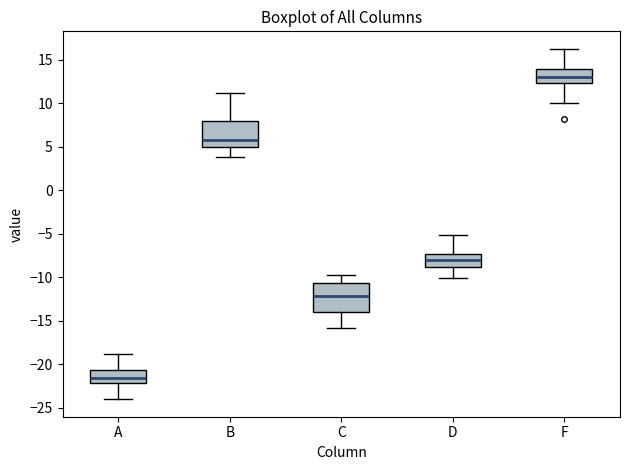

Reading left to right, read every box against the y-axis: the position of its median line, the range the box covers, and the ends of its whiskers. The values are not printed on the chart, so give them approximately, as read against the axis.

A: median -21.5, box -22.0 to -20.5, whiskers -24.0 to -19.0
B: median 6.0, box 5.0 to 8.0, whiskers 4.0 to 11.0
C: median -12.0, box -14.0 to -10.5, whiskers -16.0 to -10.0
D: median -8.0, box -9.0 to -7.5, whiskers -10.0 to -5.0
F: median 13.0, box 12.5 to 14.0, whiskers 10.0 to 16.0